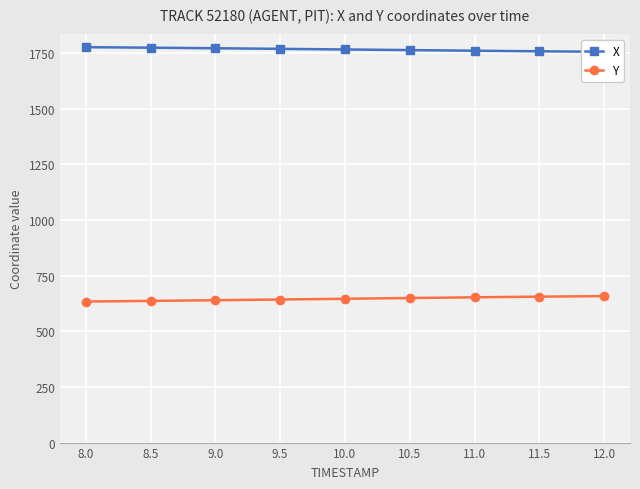

How many series are shown in this chart?

2